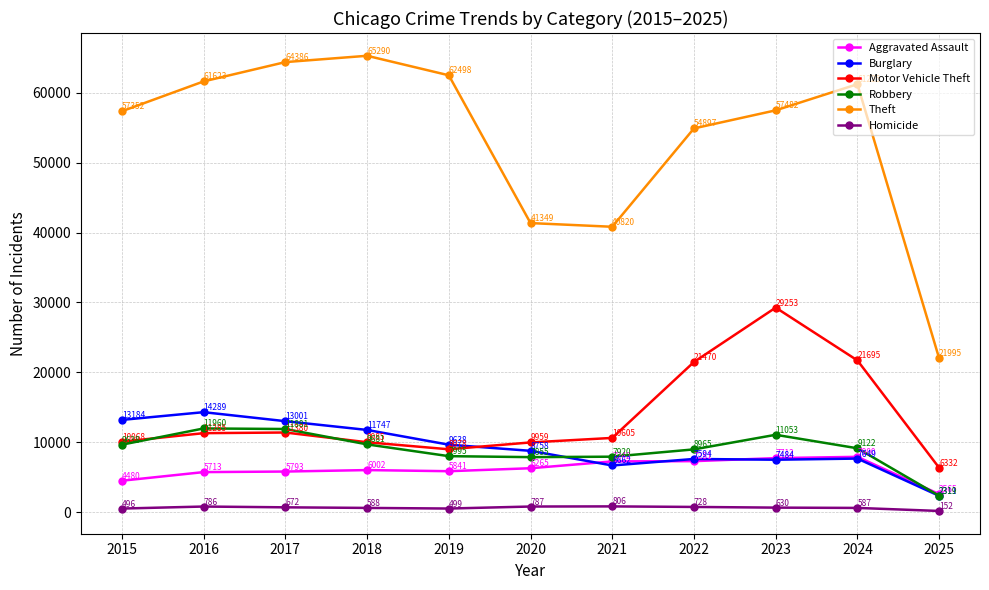

The Homicide series shows 630 at 2023. True or false?

True